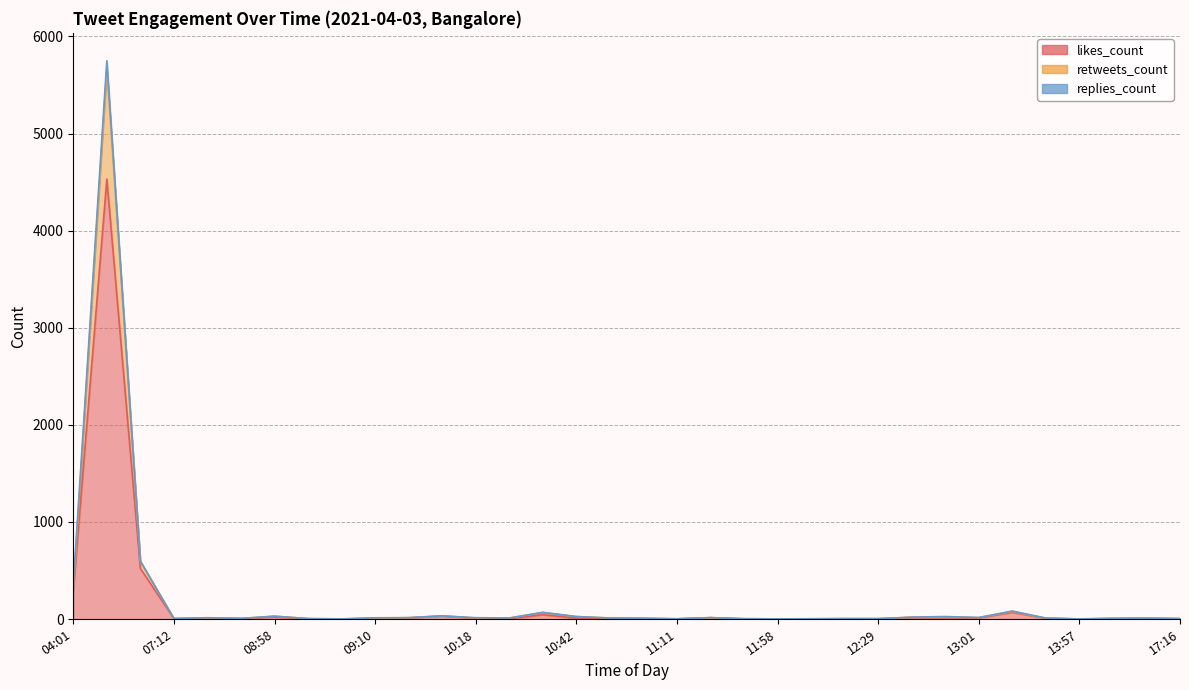

At which category is the sum across all series the highest?

04:48